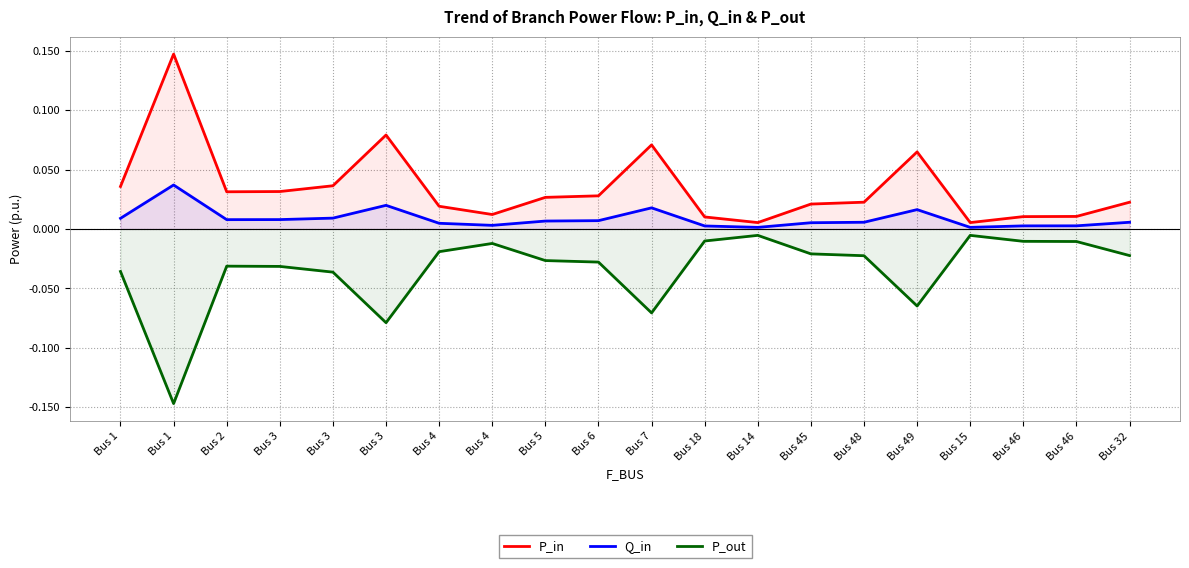

Which series has the widest spread of values?

P_in